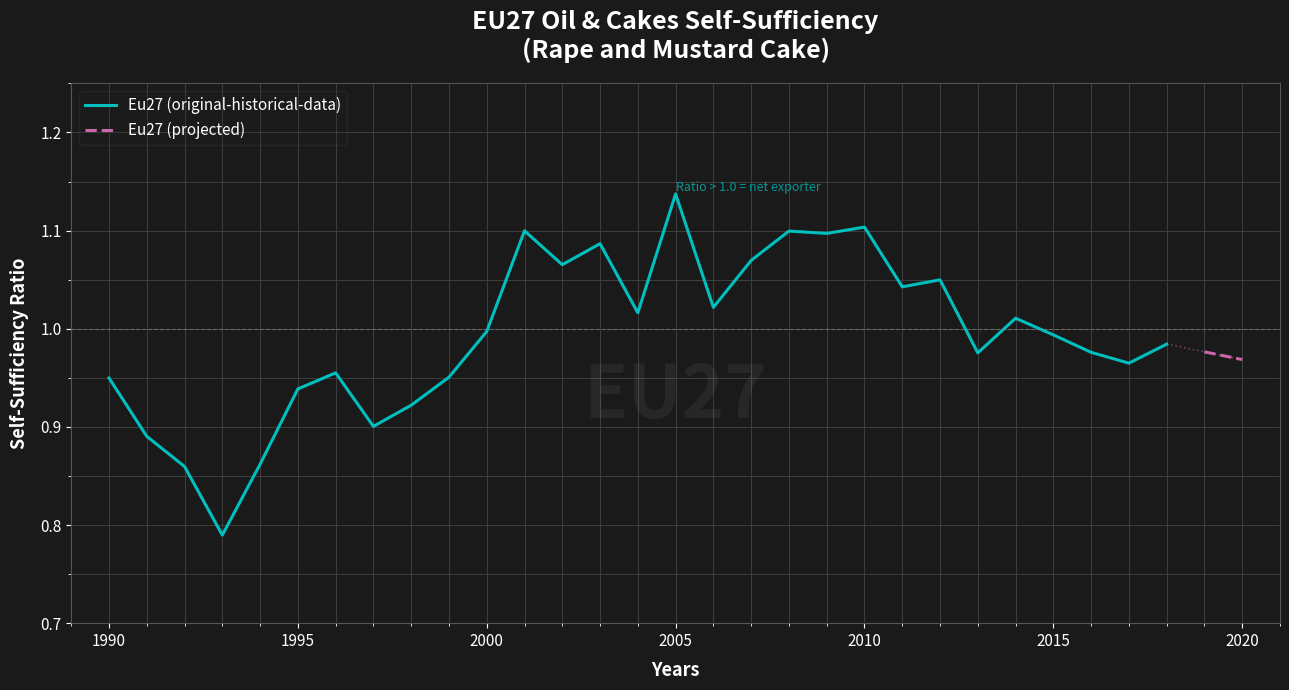

What is the maximum value shown in the chart?

1.1